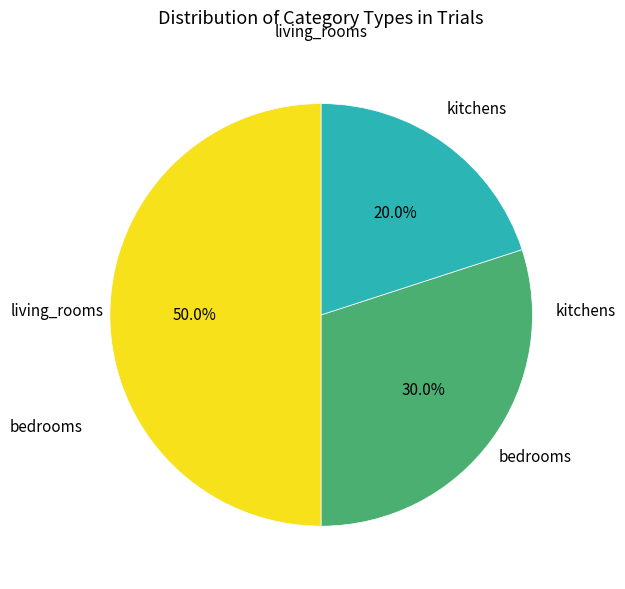

Count the number of slices in the pie.

3